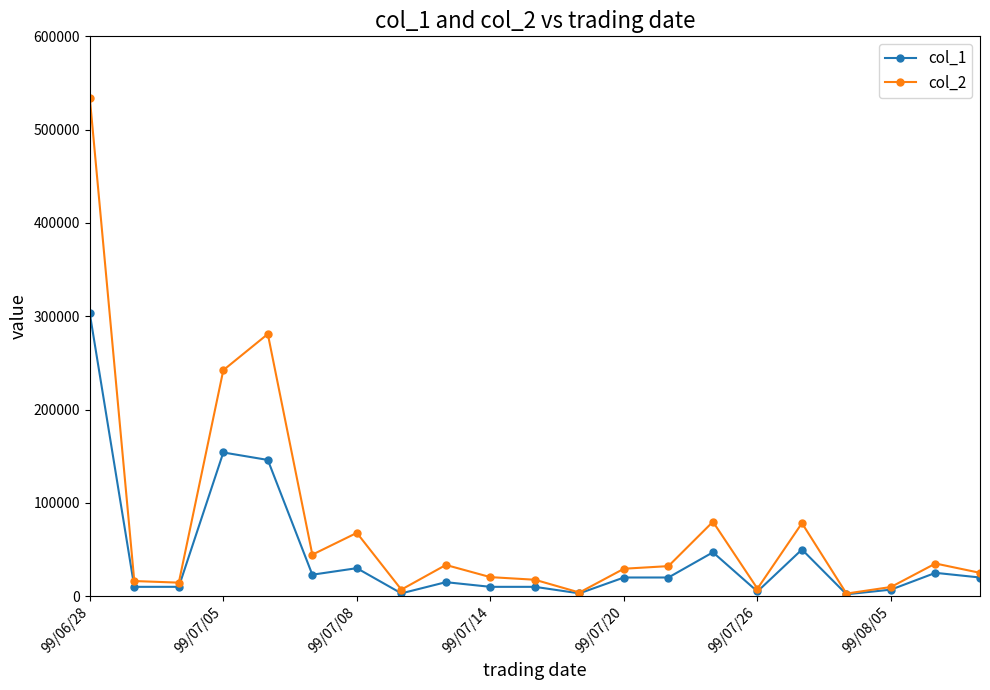

Which series has the largest total across all categories?

col_2